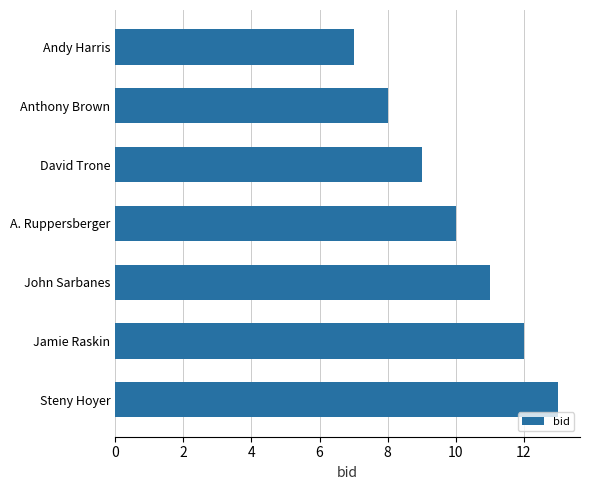

How many bars are there in total?

7